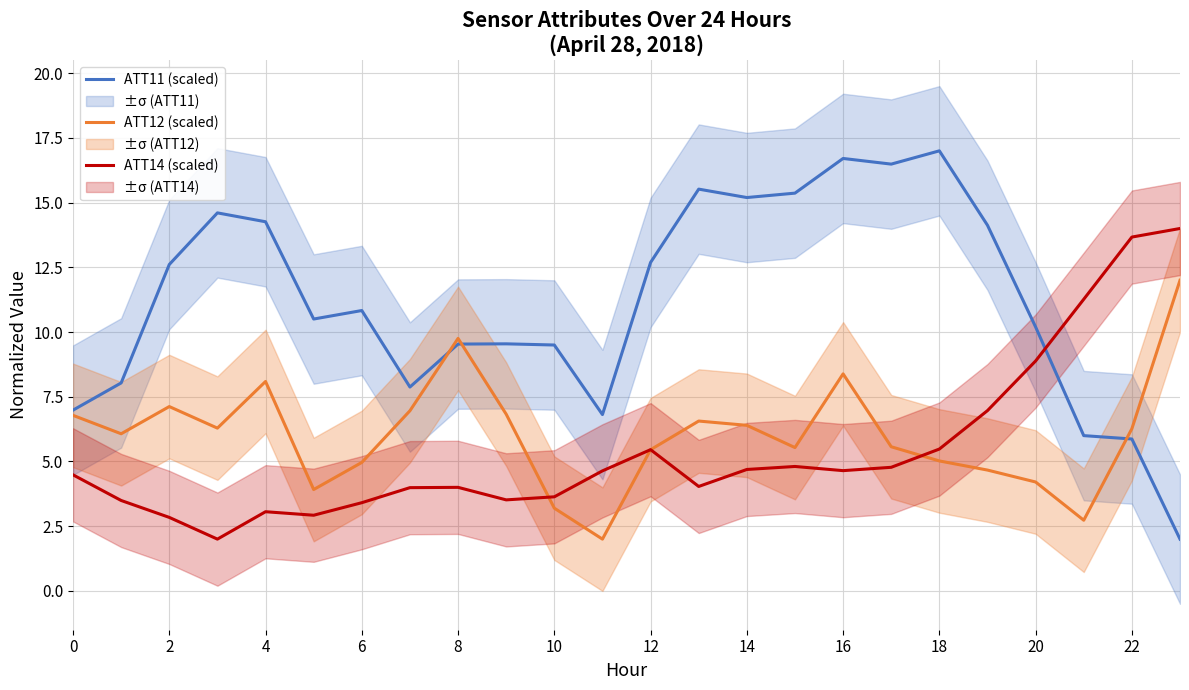

The ATT14 (scaled) series shows 3.0 at 20. True or false?

False